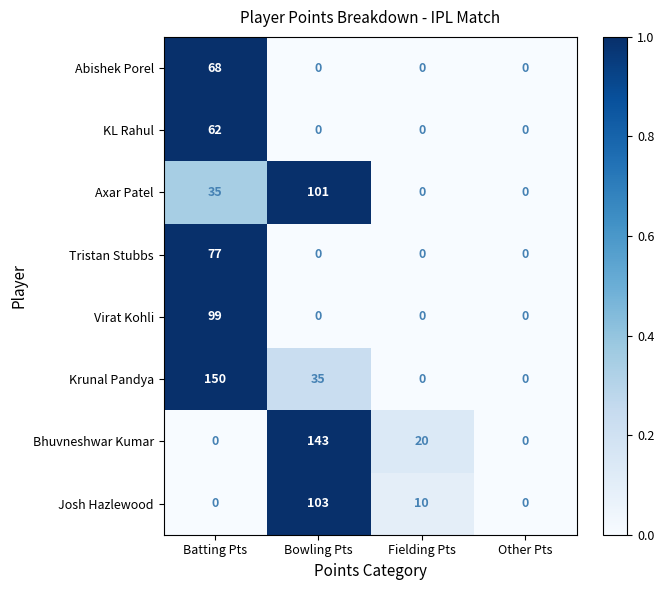

At which label does Bhuvneshwar Kumar first exceed 20?

Bowling Pts